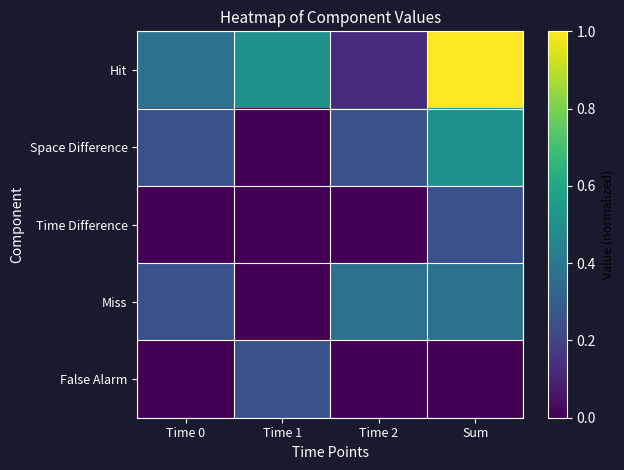

Which has a higher value, Time 1 or Sum?

Sum